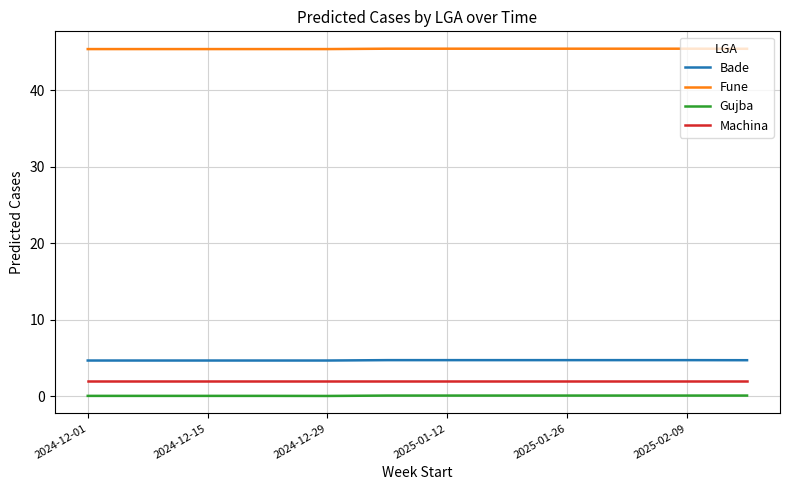

At how many categories does at least one series exceed 43?

12